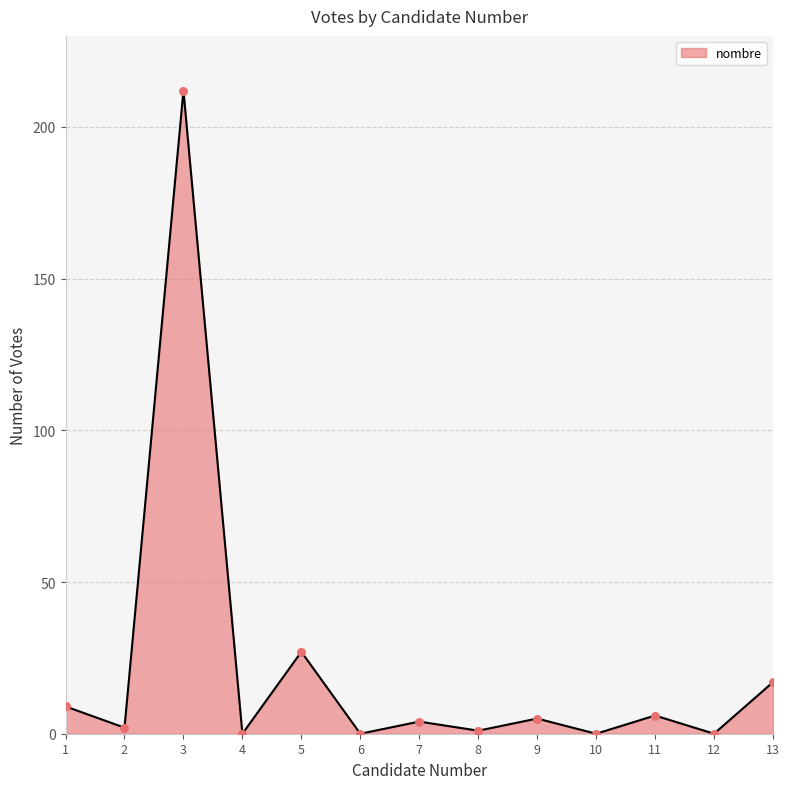

What is the change in value from 2 to 9?

+3